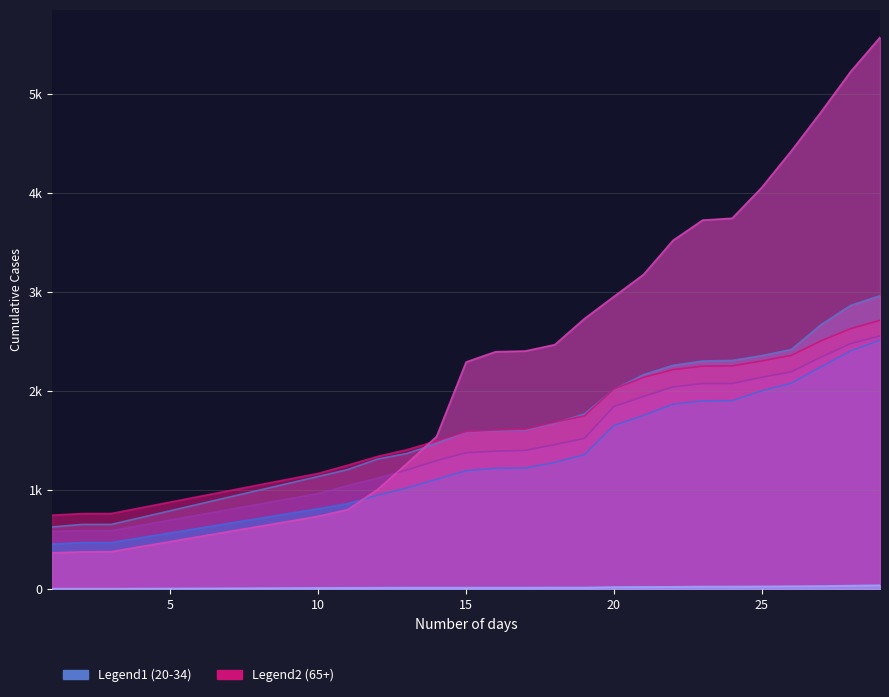

What is the highest value of the <20_Coconino series?

38